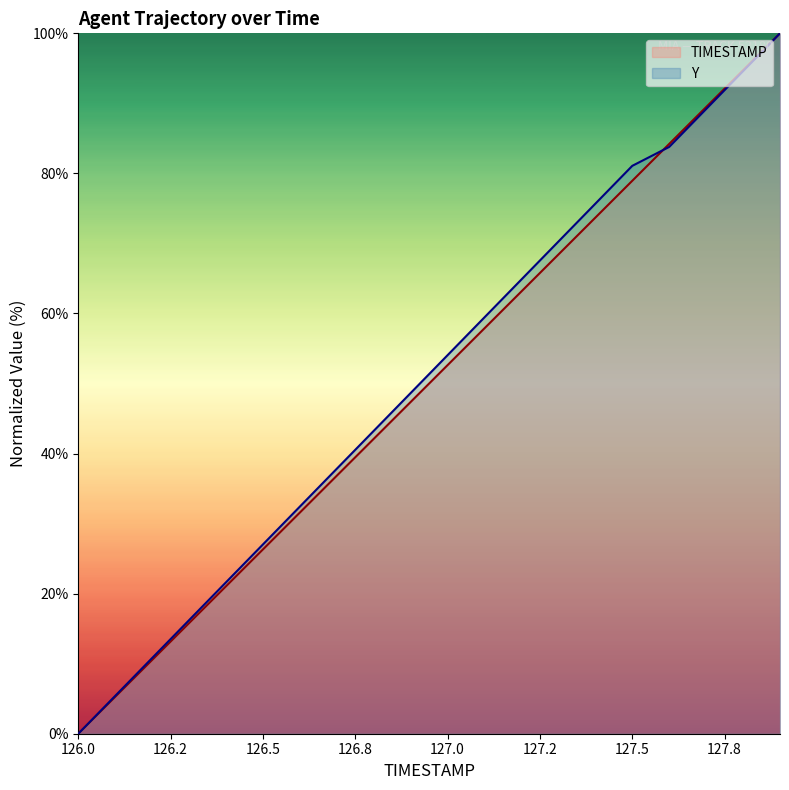

Does the chart display data point markers on the line(s)?

No